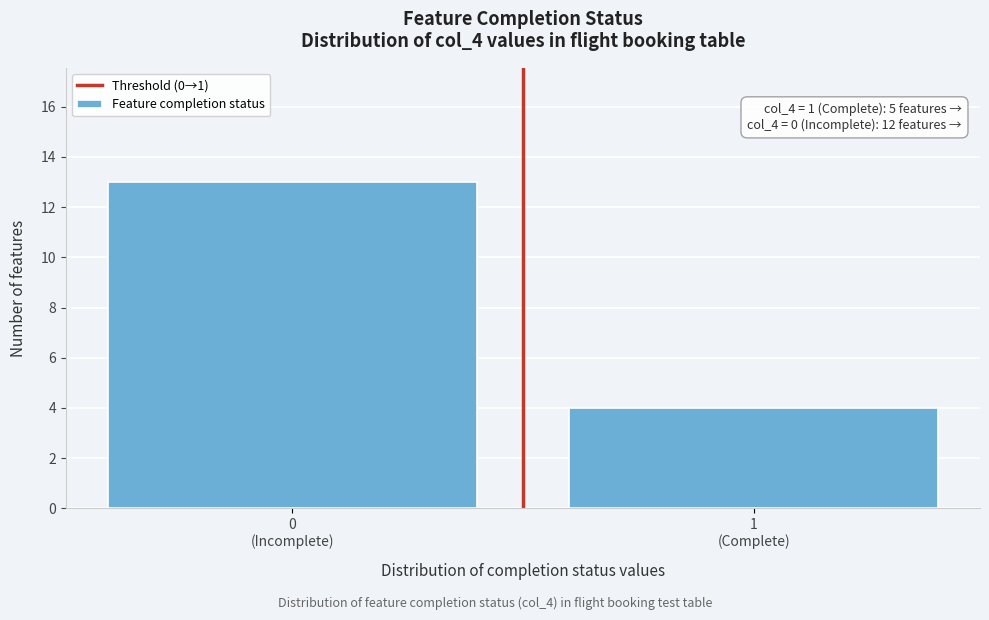

Reading left to right, what are all the values shown in this chart?

13	4